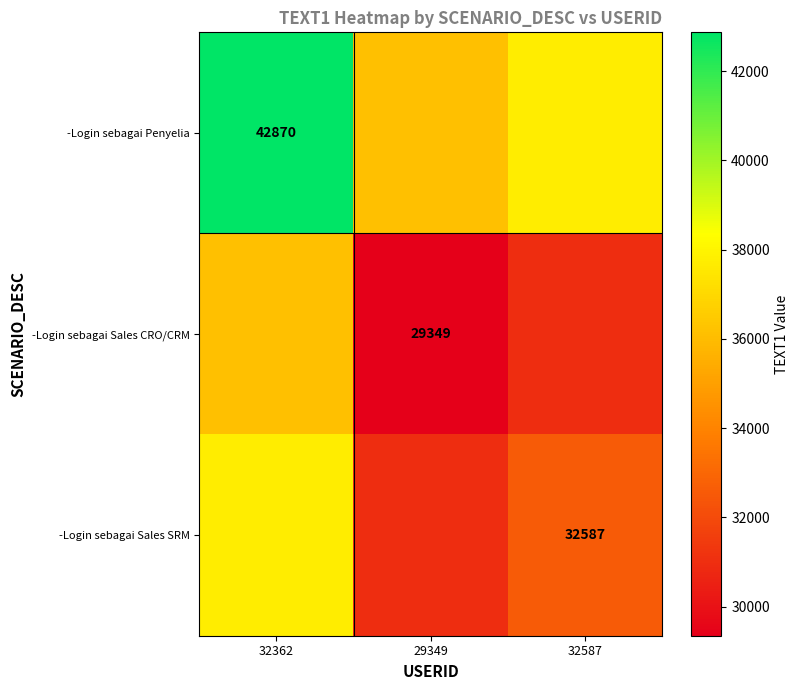

True or false: -Login sebagai Sales SRM has a value of 32587.0 at 32587.

True